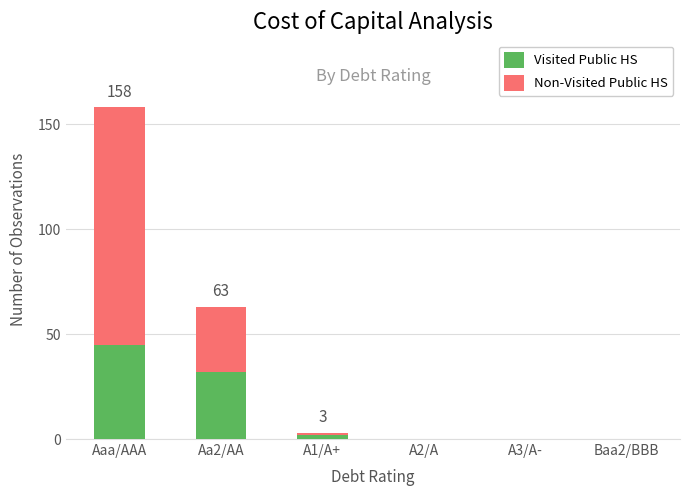

What is the total value across all series at Aaa/AAA?

158